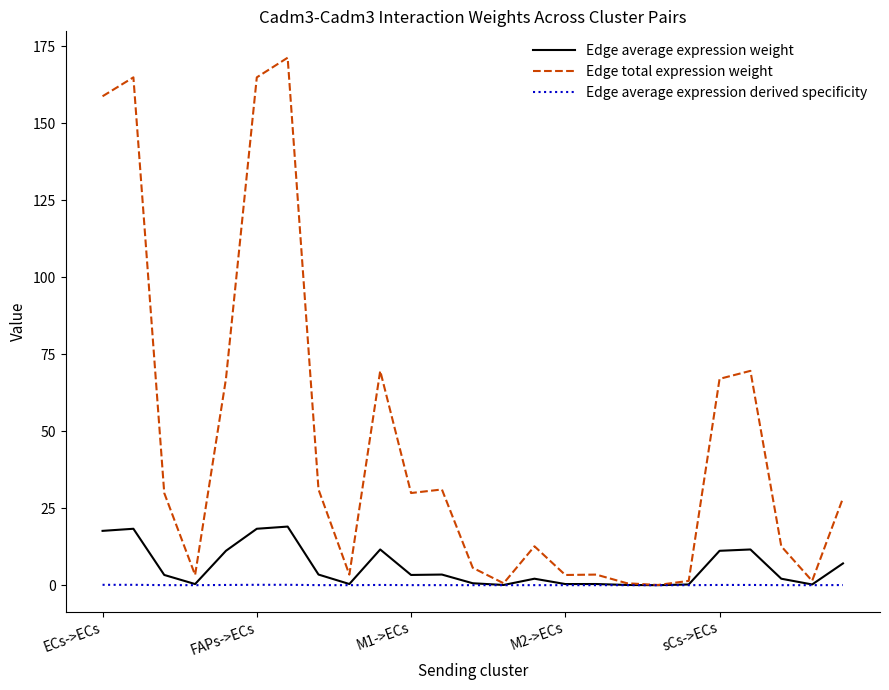

Which series has the widest spread of values?

Edge total expression weight